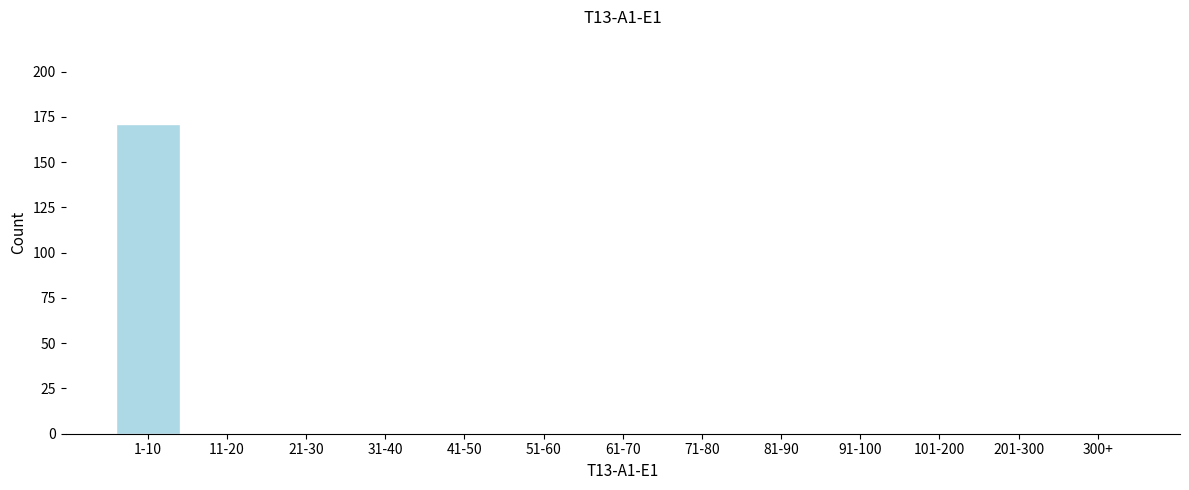

Reading right to left, list all the values displayed in this chart.

300+=0	201-300=0	101-200=0	91-100=0	81-90=0	71-80=0	61-70=0	51-60=0	41-50=0	31-40=0	21-30=0	11-20=0	1-10=171